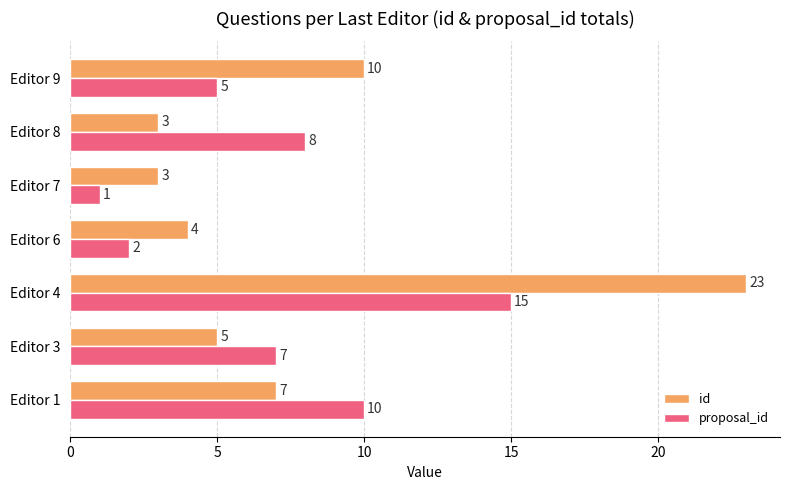

Which series has the largest range (max minus min)?

id